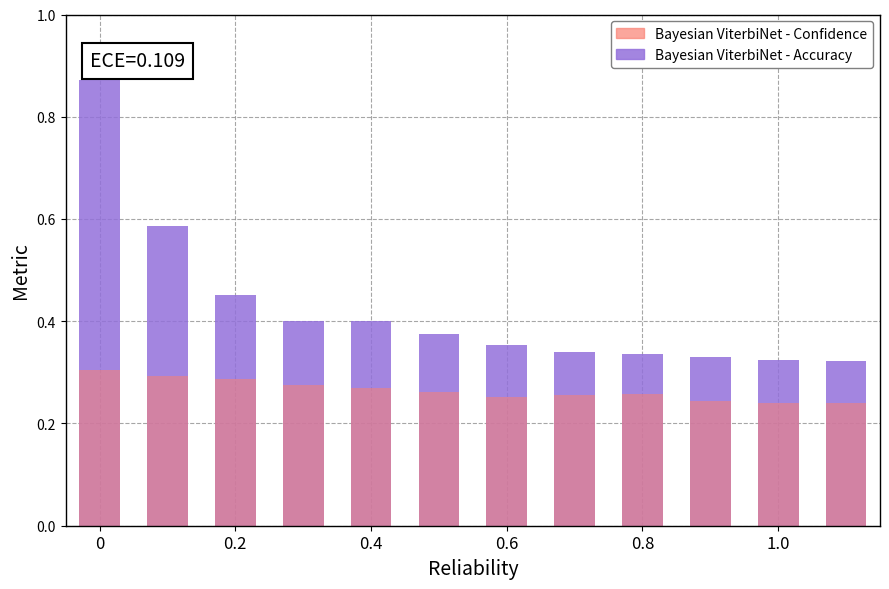

Reading left to right, what are all the values shown in this chart?

Bayesian ViterbiNet - Accuracy: 0.9	0.6	0.5	0.4	0.4	0.4	0.4	0.3	0.3	0.3	0.3	0.3
Bayesian ViterbiNet - Confidence: 0.3	0.3	0.3	0.3	0.3	0.3	0.3	0.3	0.3	0.2	0.2	0.2